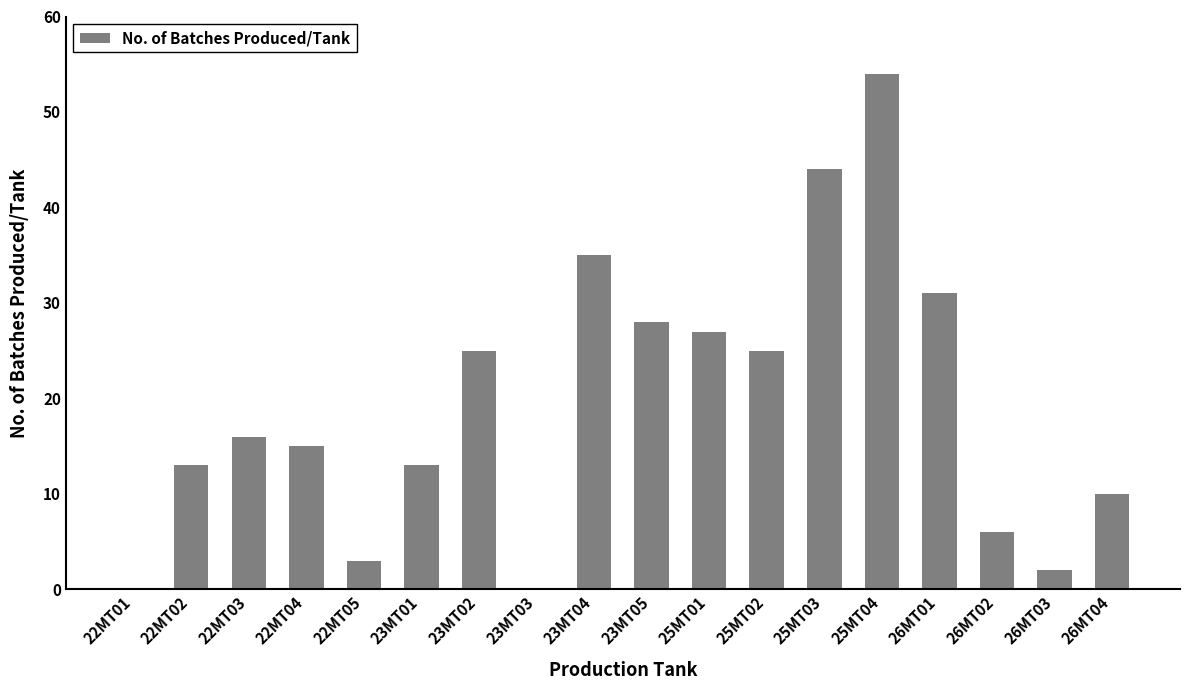

The chart shows a value of 60 at 23MT04. True or false?

False